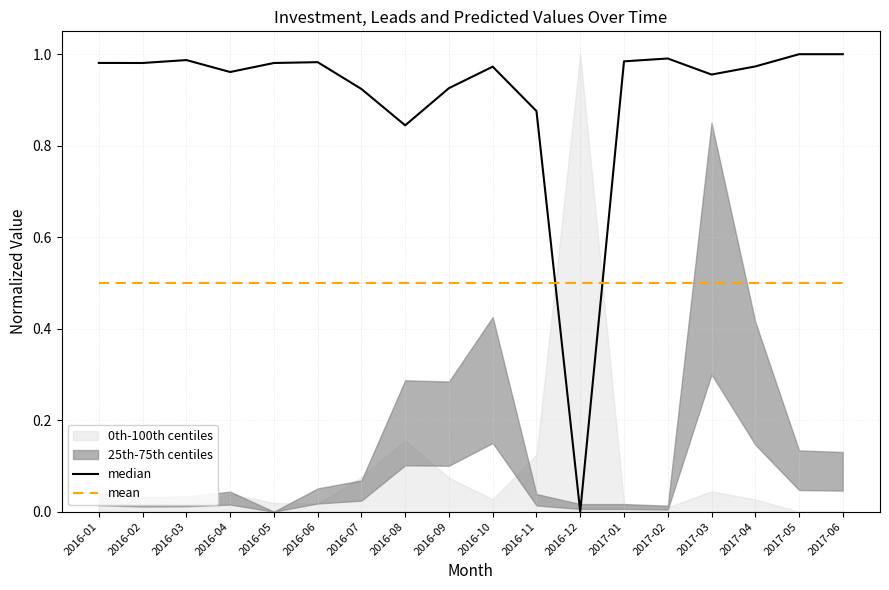

Is the value of mean at 2016-01 greater than the value of median at 2017-04?

No